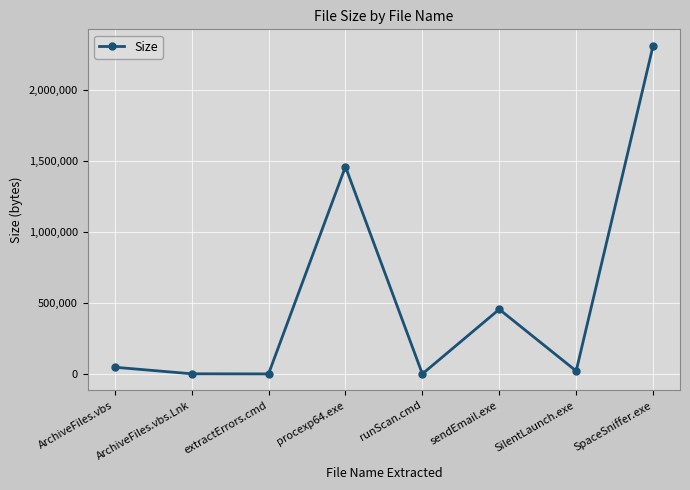

What is the sum of the values at runScan.cmd and extractErrors.cmd?

76